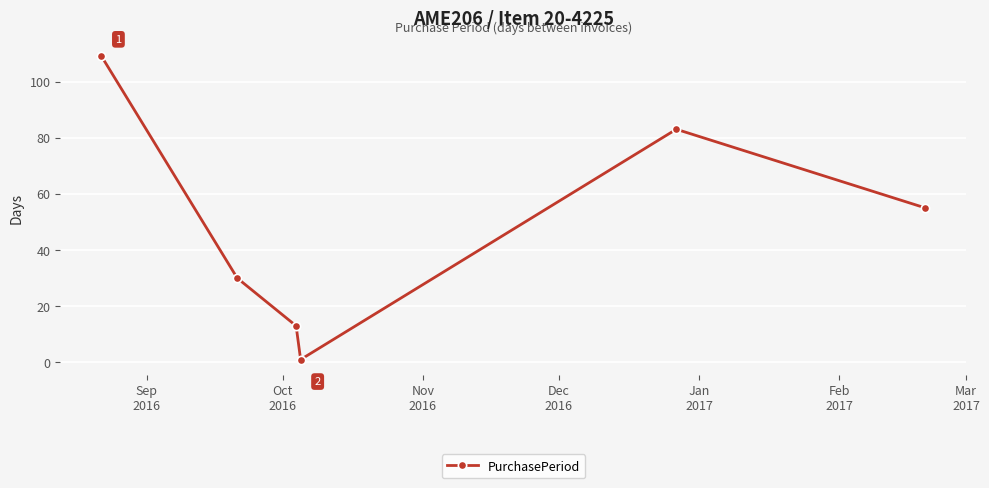

What is the difference between the maximum and minimum values?

108